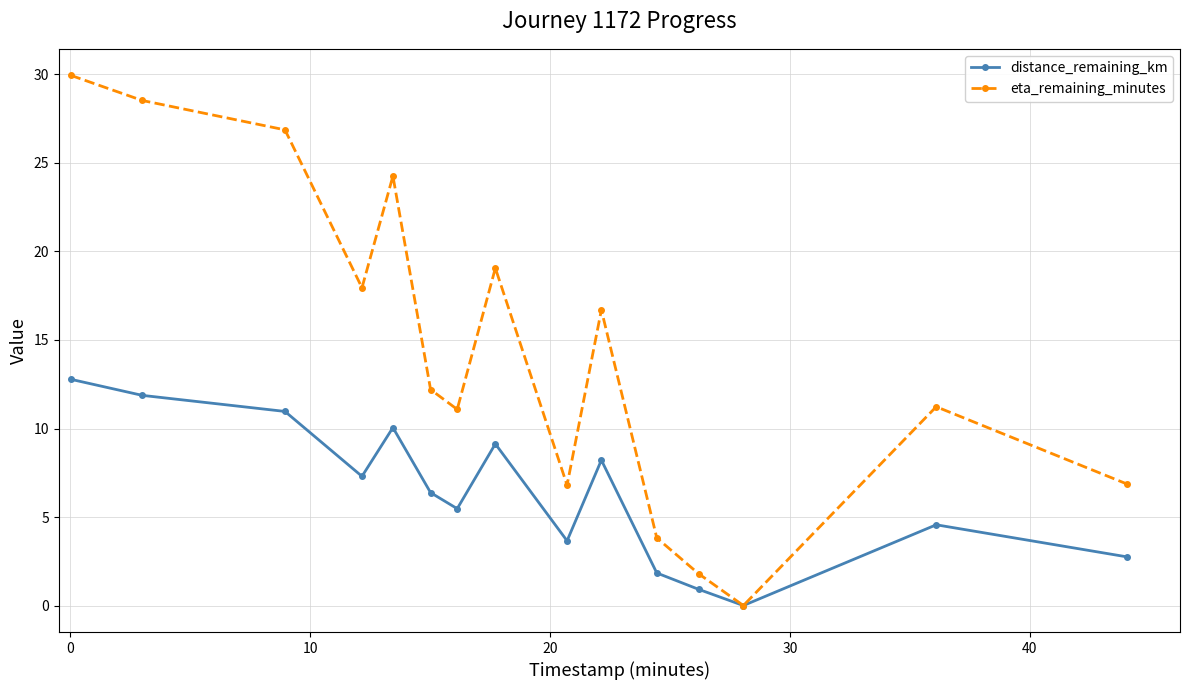

In distance_remaining_km, how many points are lower than both neighbors (excluding endpoints)?

4